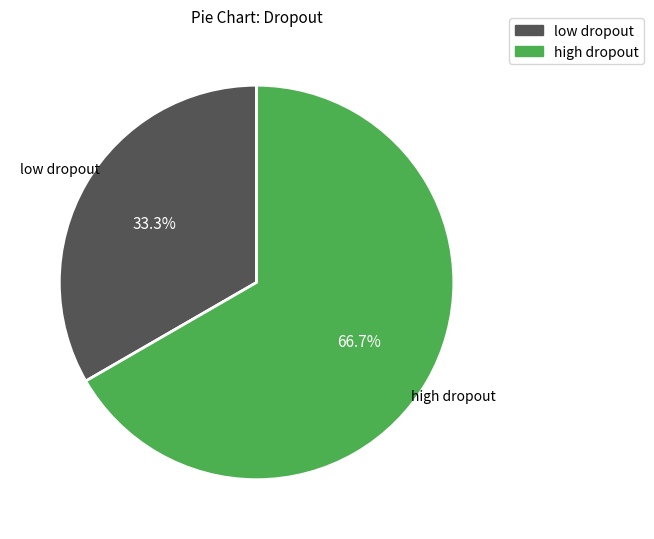

Is there any slice that represents more than half of the pie?

Yes